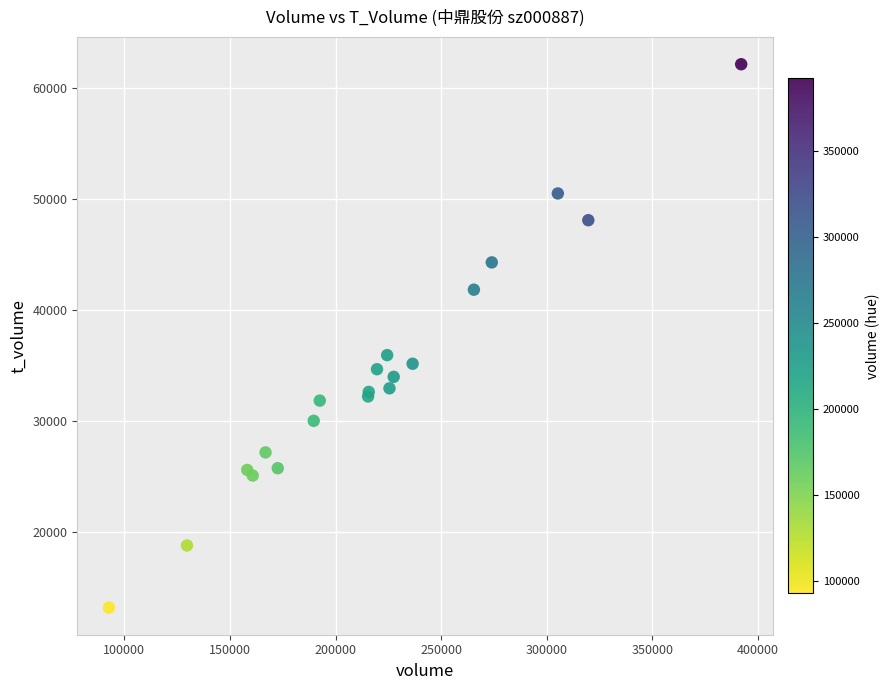

What Y value in the scatter plot is closest to 37650?

35915